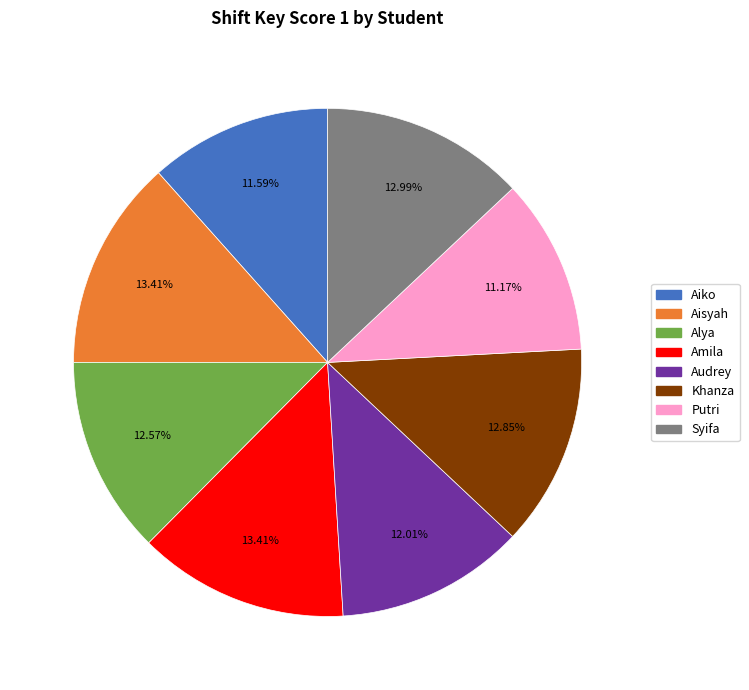

The Audrey slice represents 12% of the pie. True or false?

True